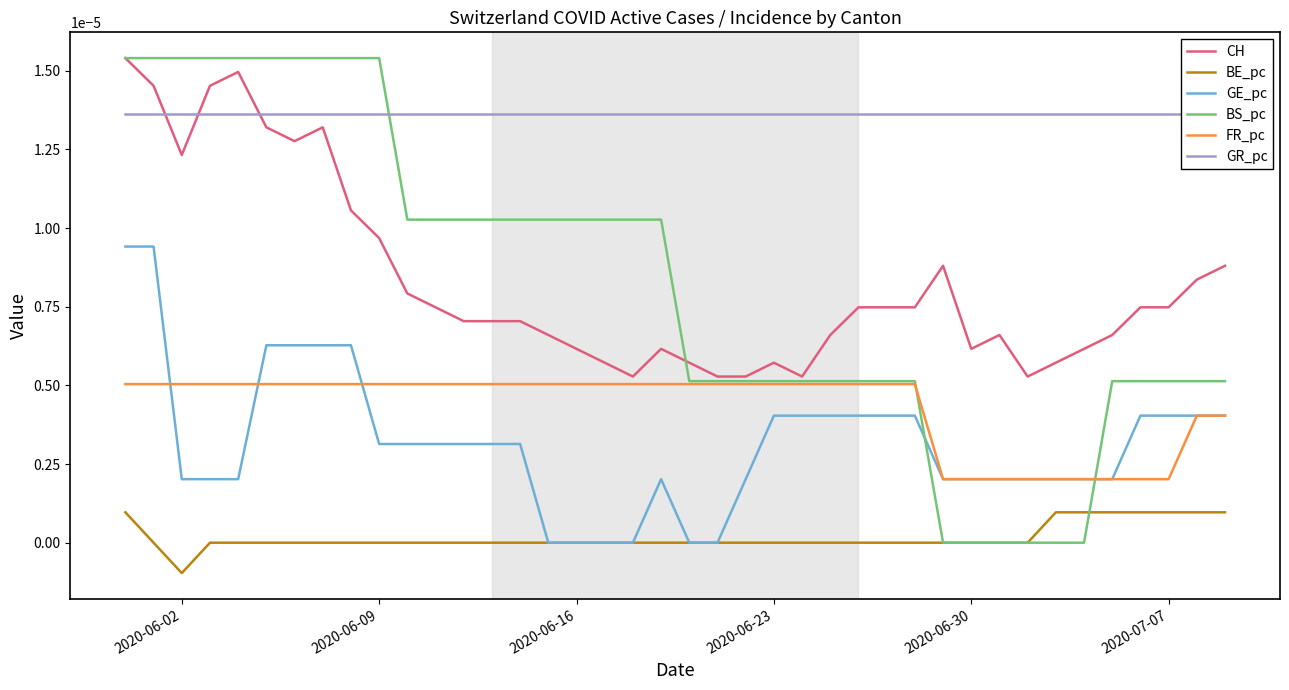

True or false: FR_pc has more than 2 points higher than both neighbors.

False